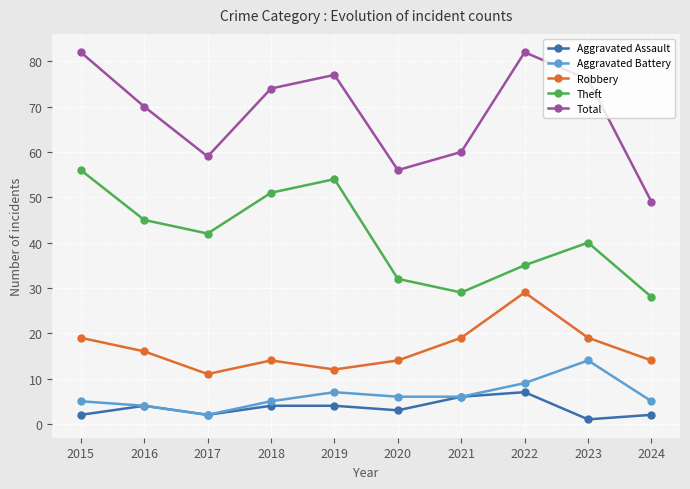

What is the sum of the Aggravated Battery values at 2016 and 2015?

9